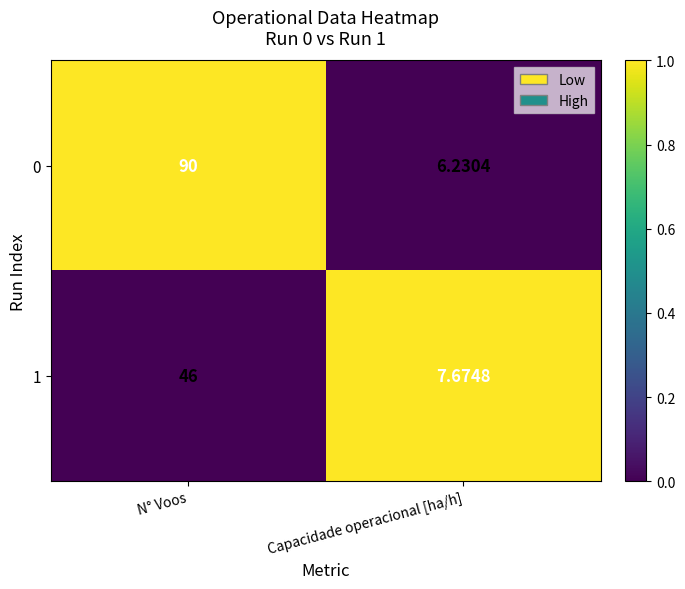

How many data points does each series have?

2